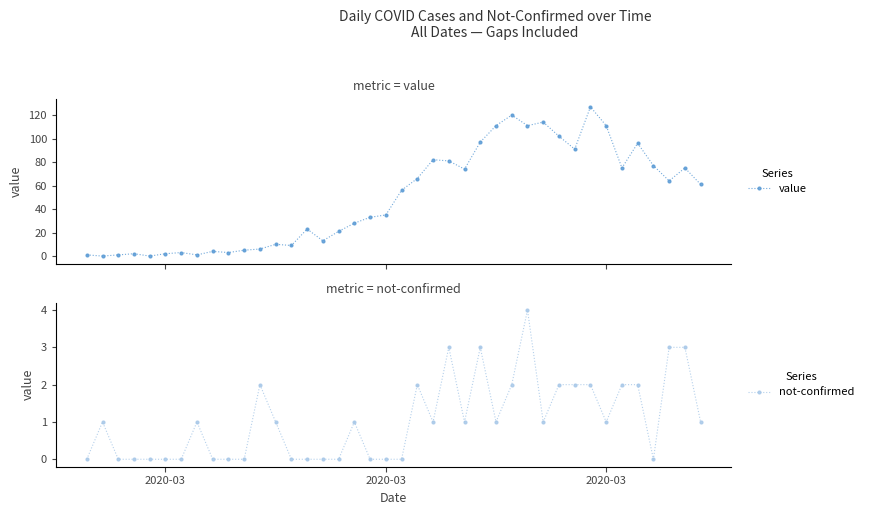

Reading left to right, list all the values displayed in this chart.

value: 1	0	1	2	0	2	3	1	4	3	5	6	10	9	23	13	21	28	33	35	56	66	82	81	74	97	111	120	111	114	102	91	127	111	75	96	77	64	75	61
not-confirmed: 0	1	0	0	0	0	0	1	0	0	0	2	1	0	0	0	0	1	0	0	0	2	1	3	1	3	1	2	4	1	2	2	2	1	2	2	0	3	3	1